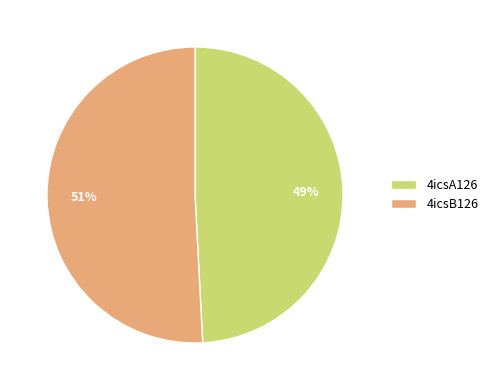

Is the sum of 4icsB126 and 4icsA126 greater than half?

Yes